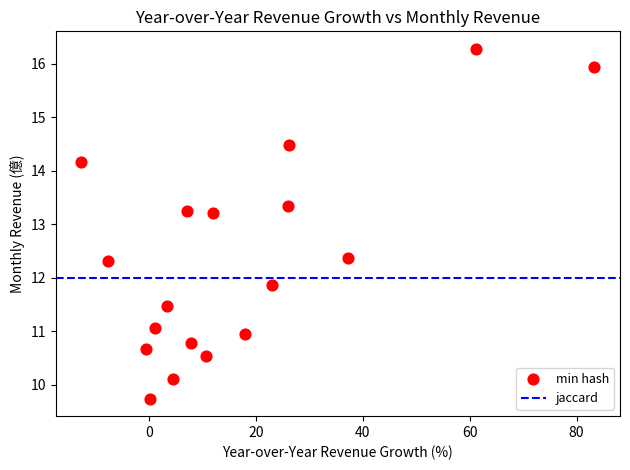

What is the range of Y values (max minus min)?

6.5